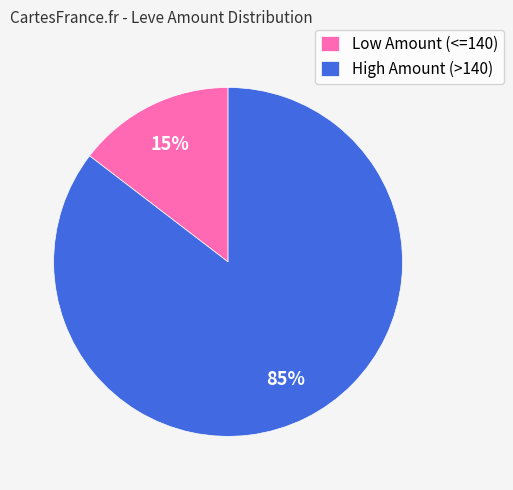

Do High Amount (>140) and Low Amount (<=140) together represent more than half of the pie?

Yes